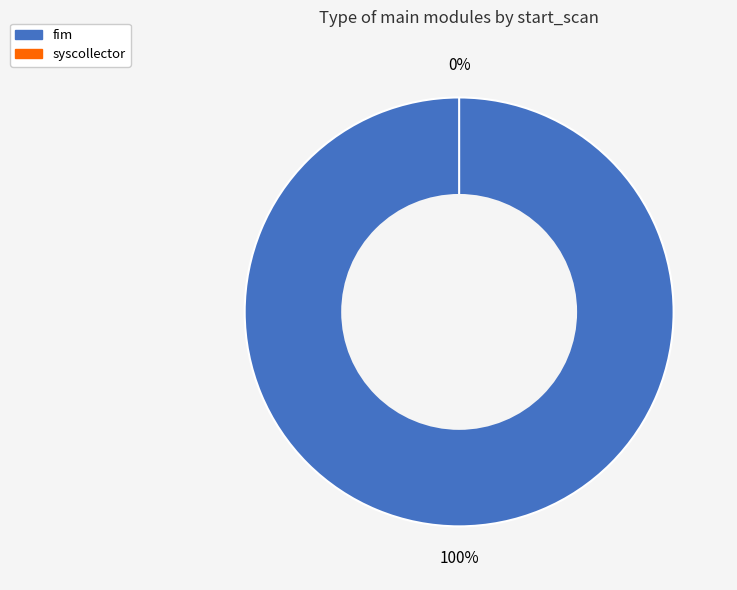

To the nearest percent, what percentage of the pie is fim?

100%